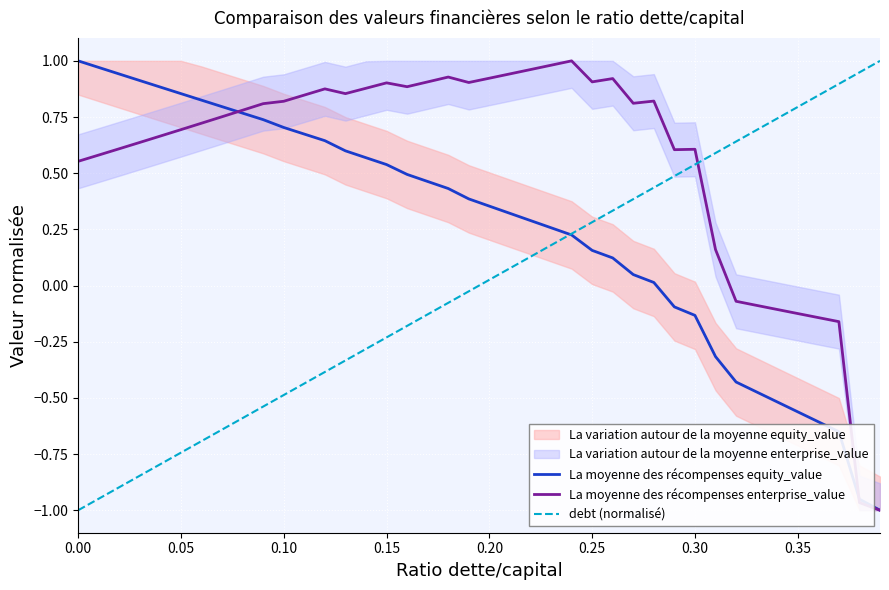

The value of La moyenne des récompenses enterprise_value at 0.05 is 0.4. True or false?

False